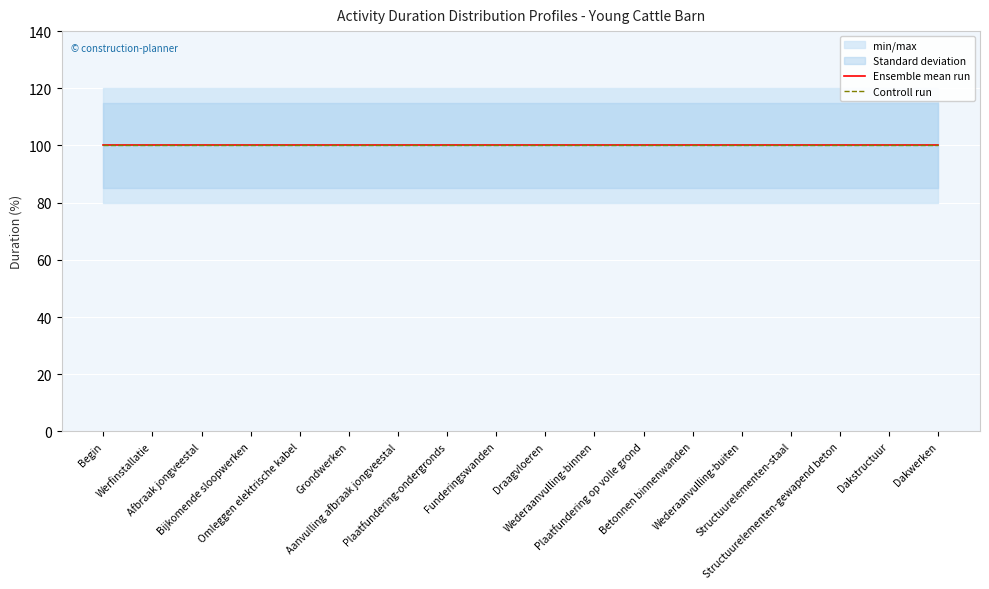

Reading right to left, list all the values displayed in this chart.

Optimistic (%): 80	80	80	80	80	80	80	80	80	80	80	80	80	80	80	80	80	80
Most probable (%): 100	100	100	100	100	100	100	100	100	100	100	100	100	100	100	100	100	100
Pessimistic (%): 120	120	120	120	120	120	120	120	120	120	120	120	120	120	120	120	120	120